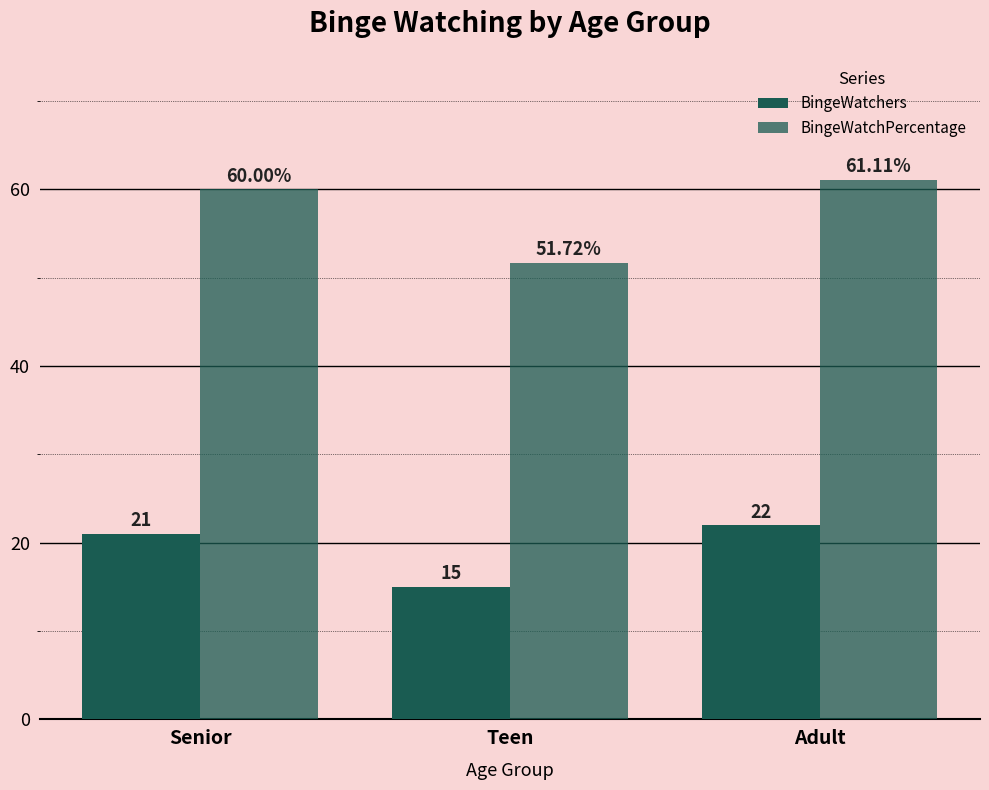

Are the bars horizontal?

No